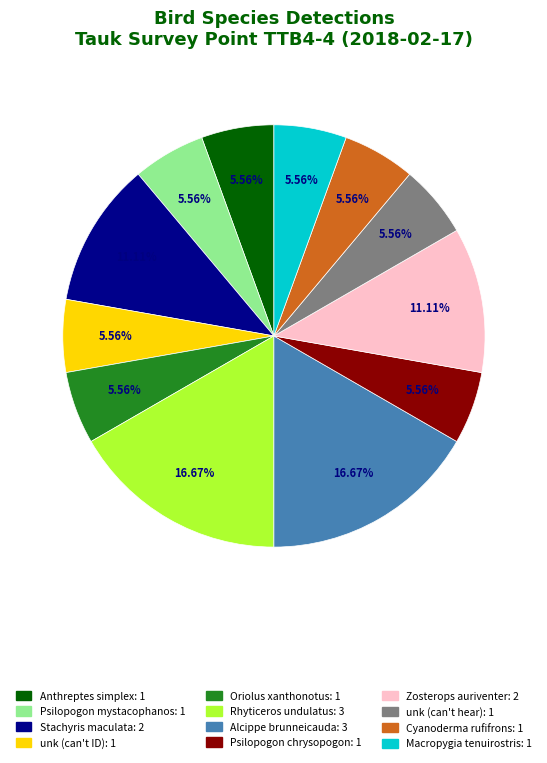

To the nearest percent, what is the combined percentage of Rhyticeros undulatus and Macropygia tenuirostris?

22%